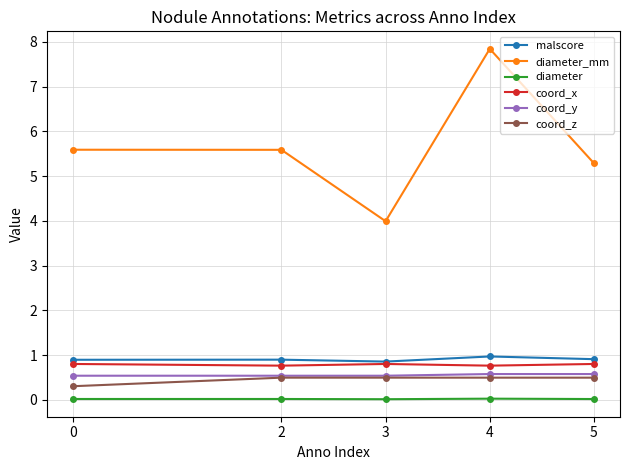

What are all the series names shown in the legend?

malscore, diameter_mm, diameter, coord_x, coord_y, coord_z